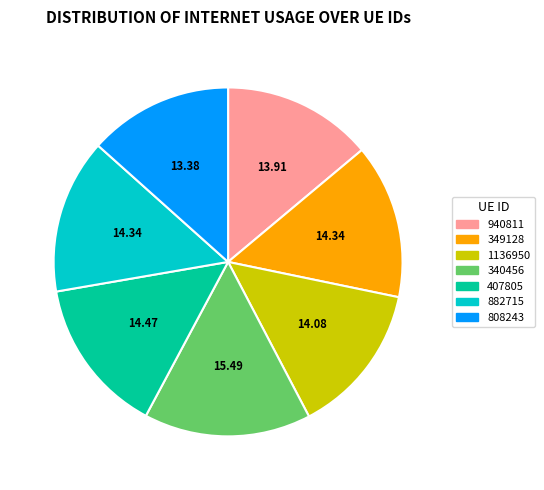

Is it true that 407805 is 14% of the pie?

True